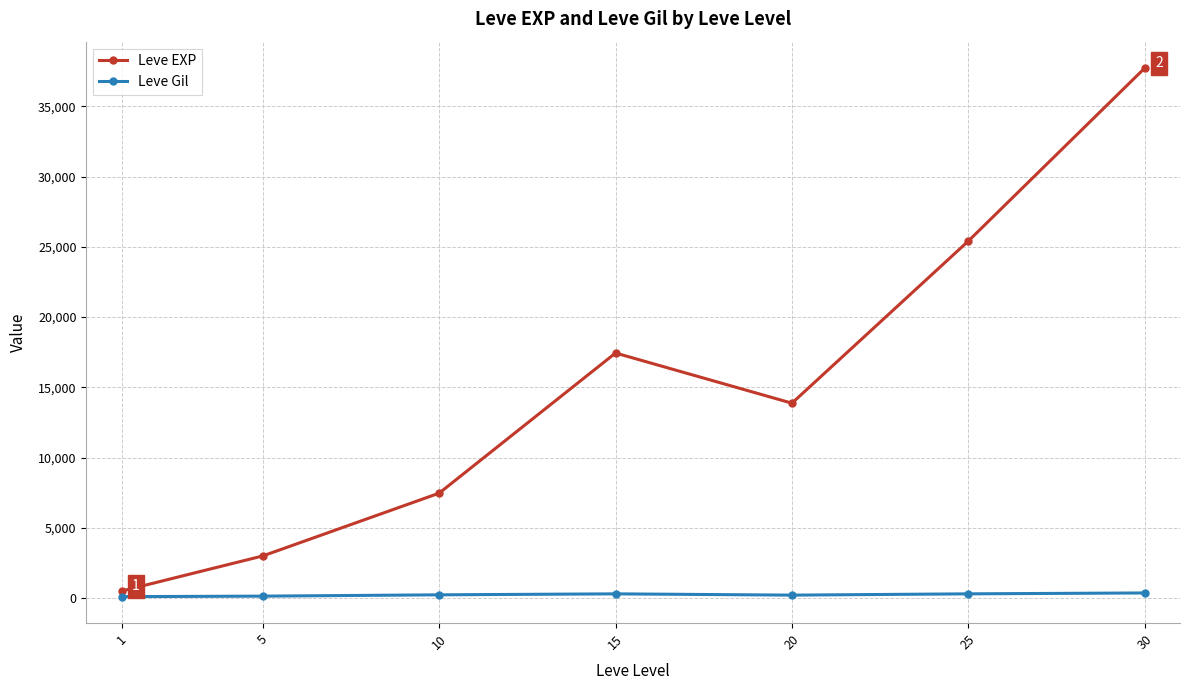

What is the maximum value shown in the chart?

37715.0